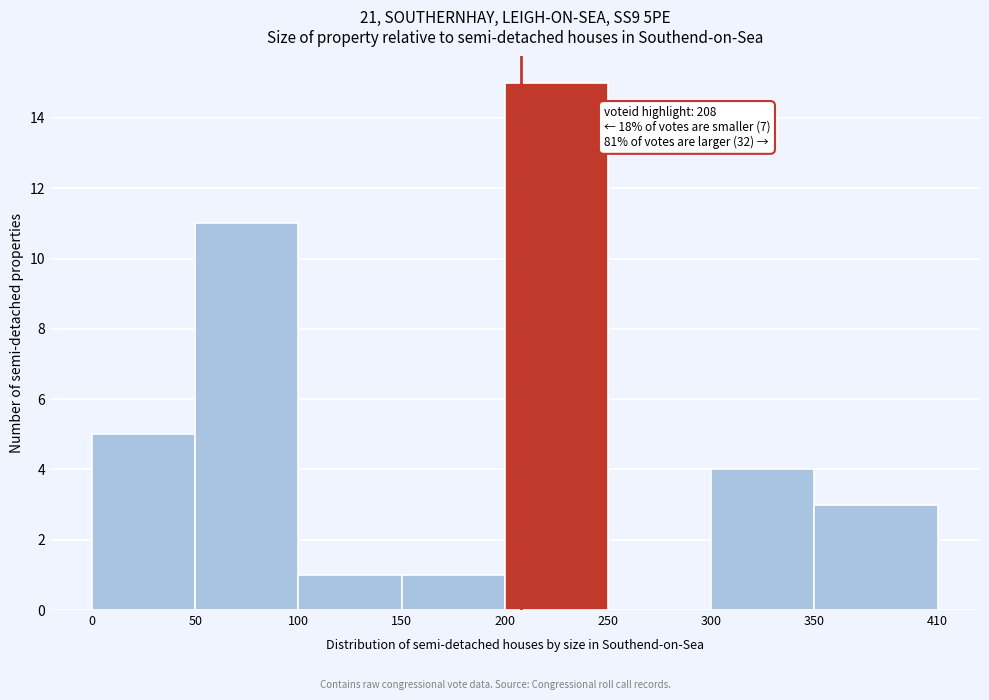

Which range on the x-axis has the tallest bar?

200 to 250